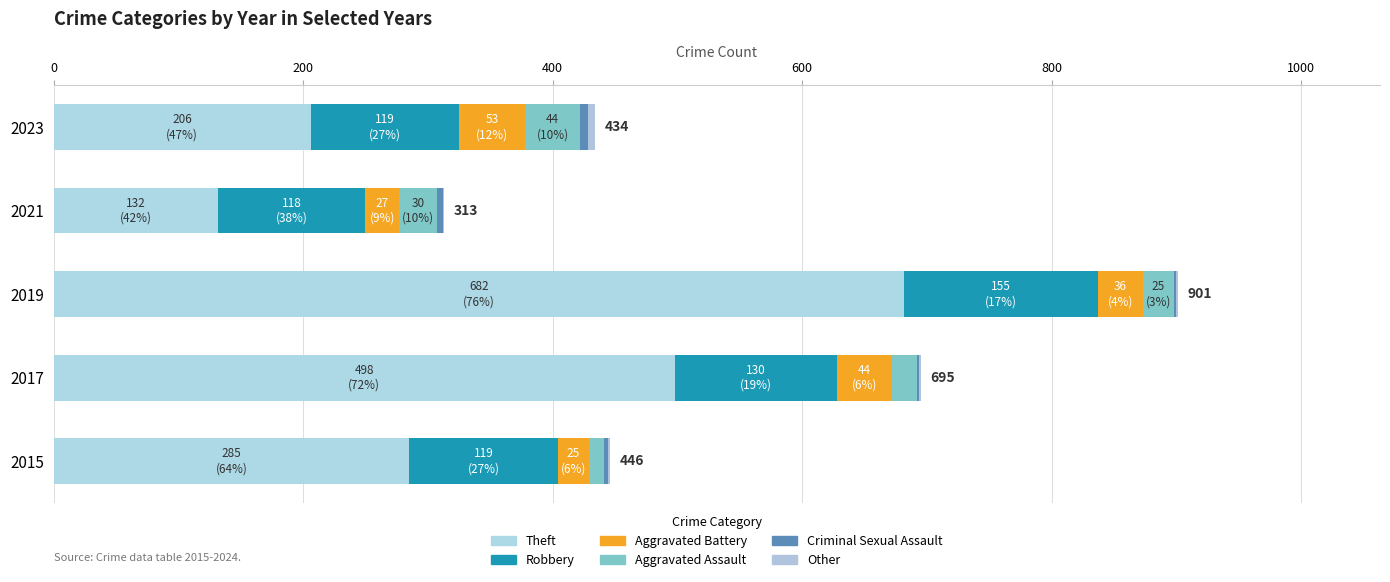

How many distinct data groups are displayed?

6